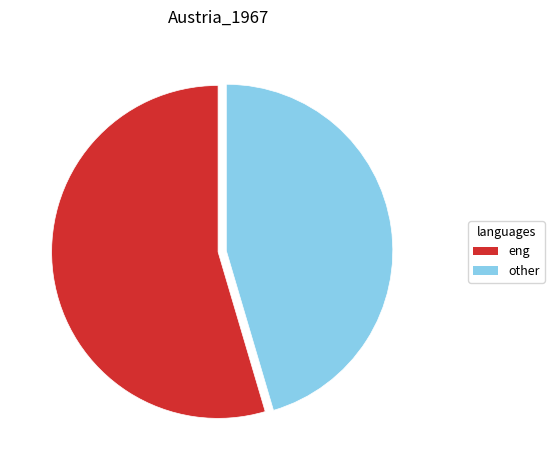

Approximately how many times larger is the value at eng compared to other?

1.2